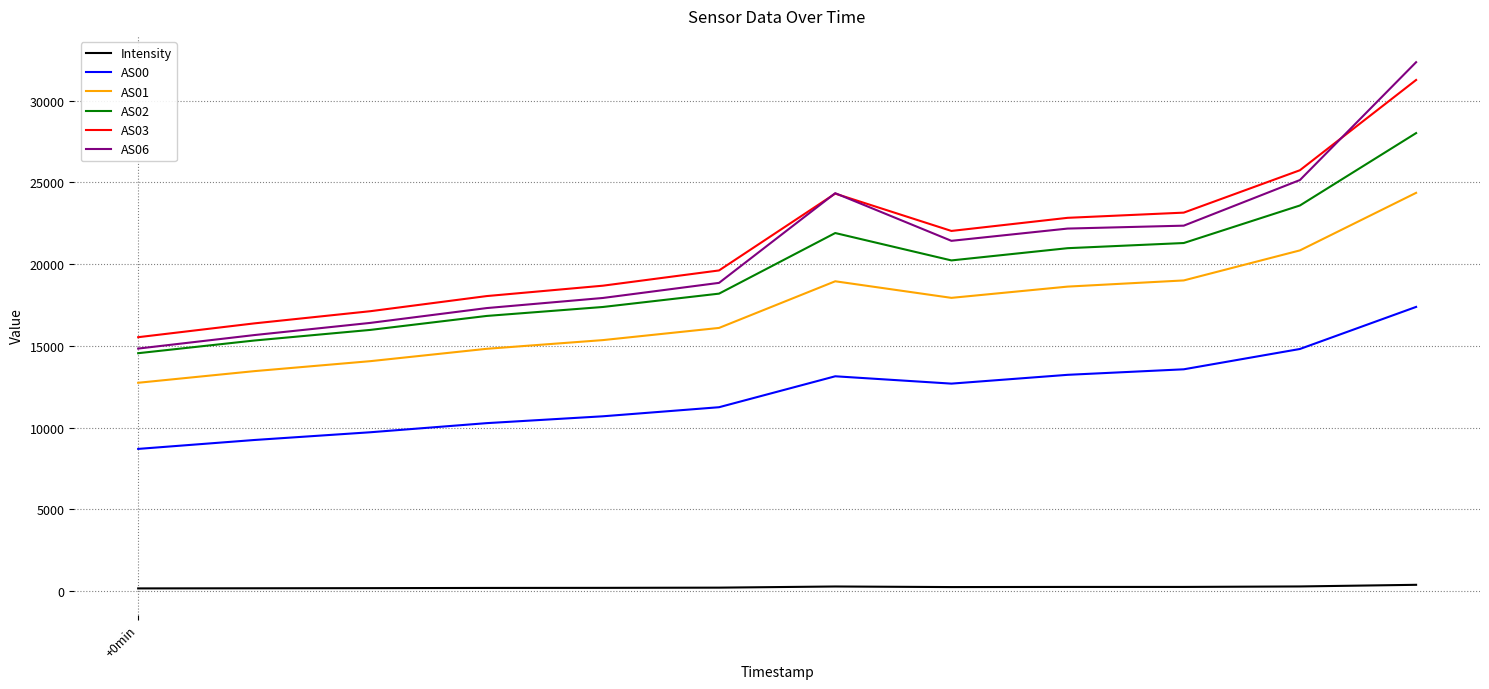

True or false: AS00 and AS03 intersect in this chart.

False